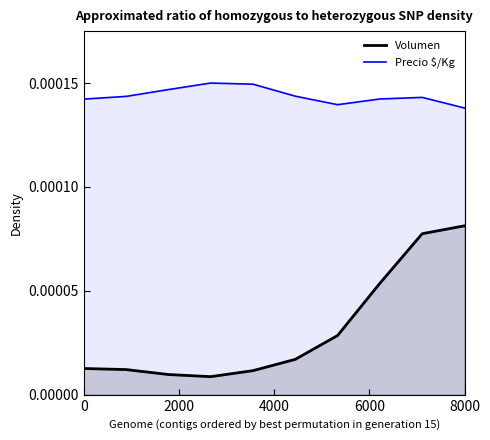

True or false: Precio $/Kg and Volumen intersect in this chart.

False